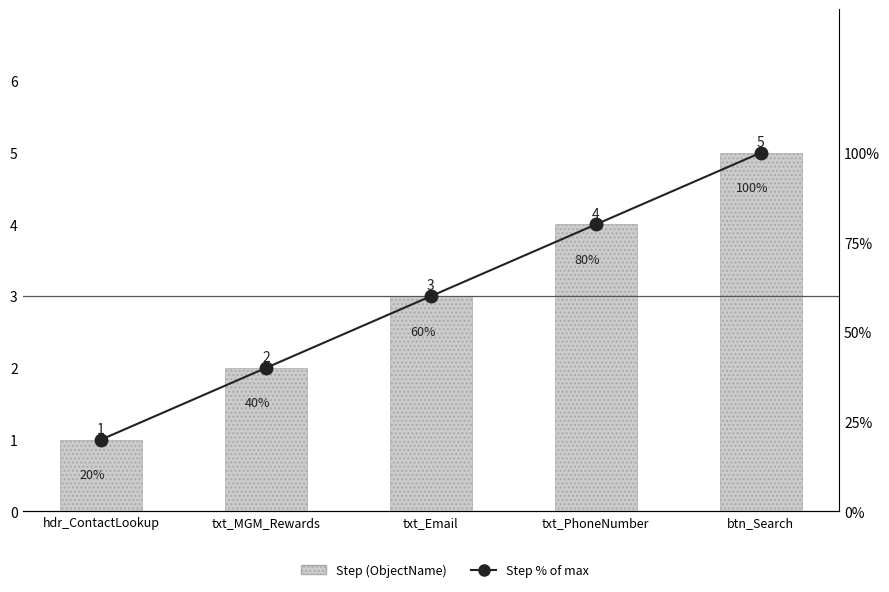

How many data points in Step % of max are above 60?

2